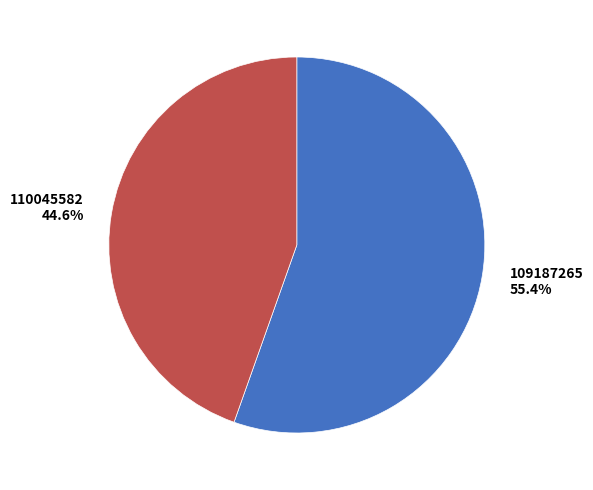

To the nearest percent, what percentage of the pie is 109187265?

55%